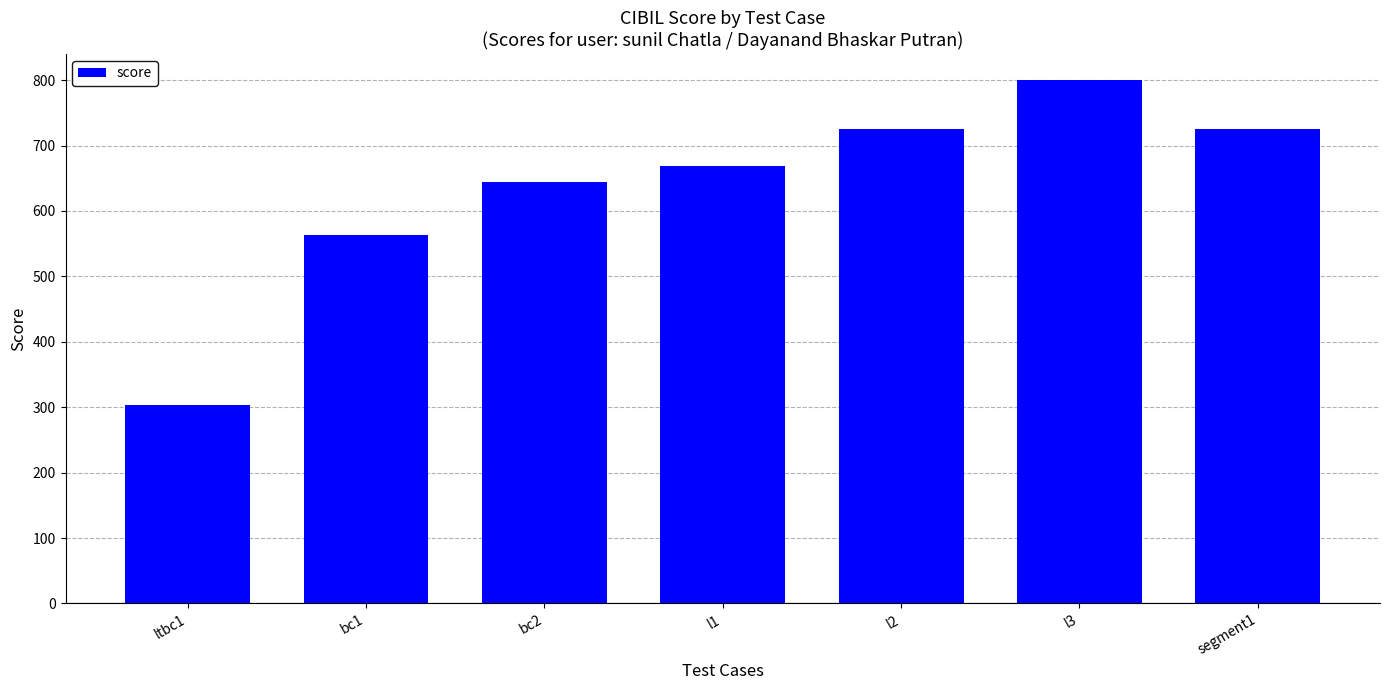

Which label corresponds to the smallest value in the chart?

ltbc1